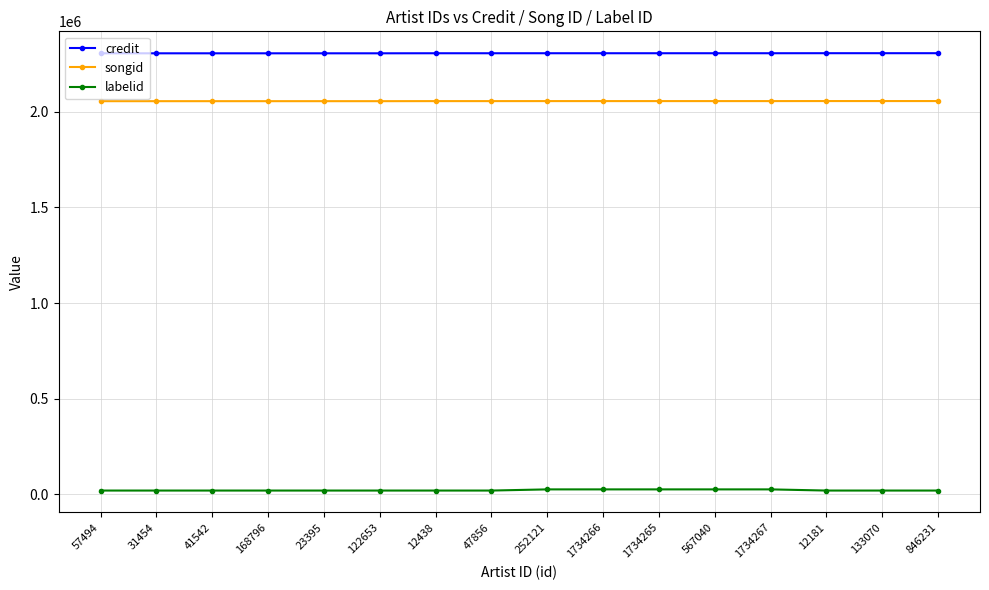

At how many categories does at least one series exceed 159374?

16